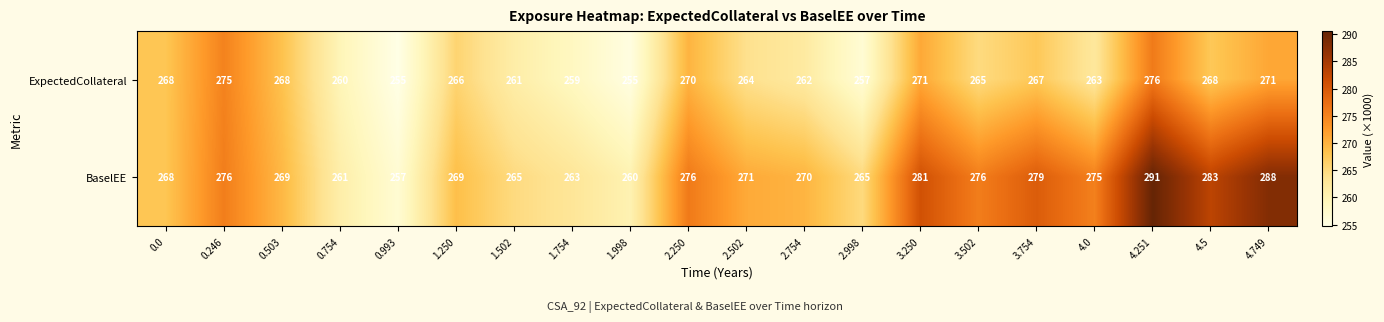

True or false: BaselEE has a value of 288 at 4.749.

True